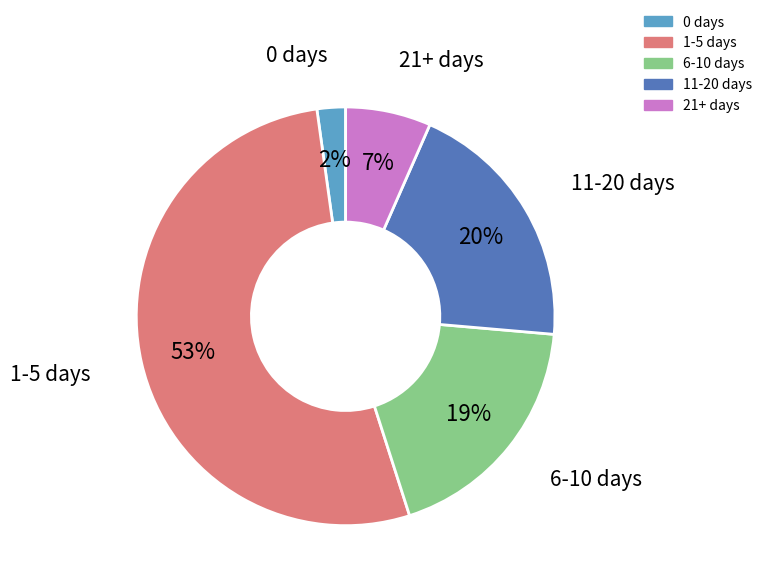

Which has a higher value, 6-10 days or 11-20 days?

11-20 days